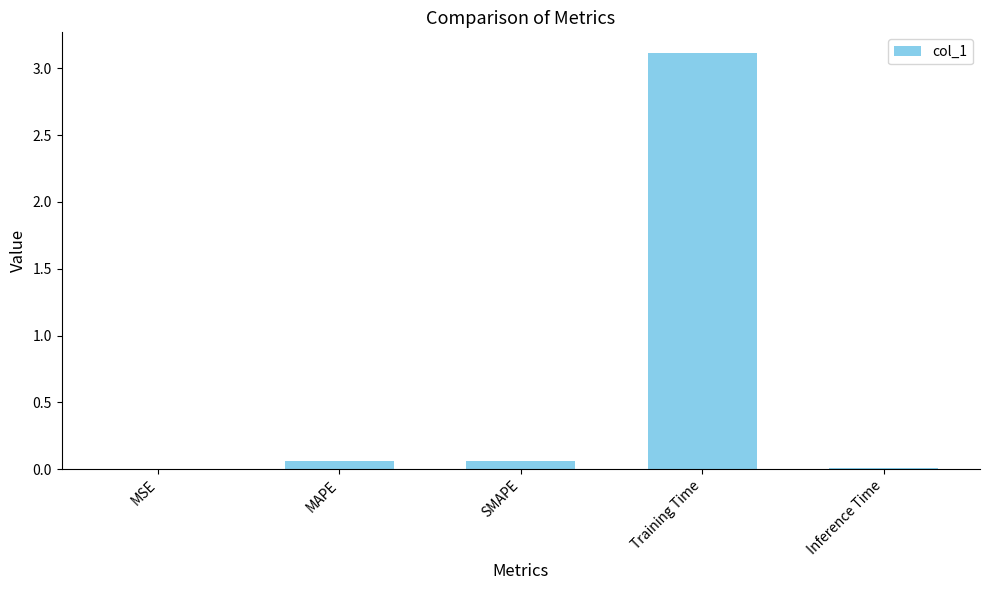

Between MSE and Training Time, which is larger?

Training Time